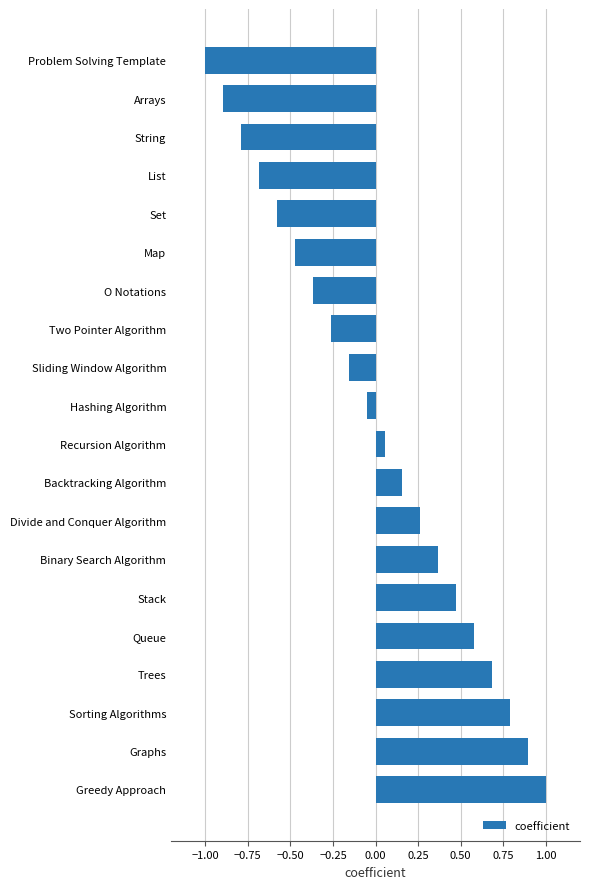

Which label corresponds to the largest value in the chart?

Greedy Approach